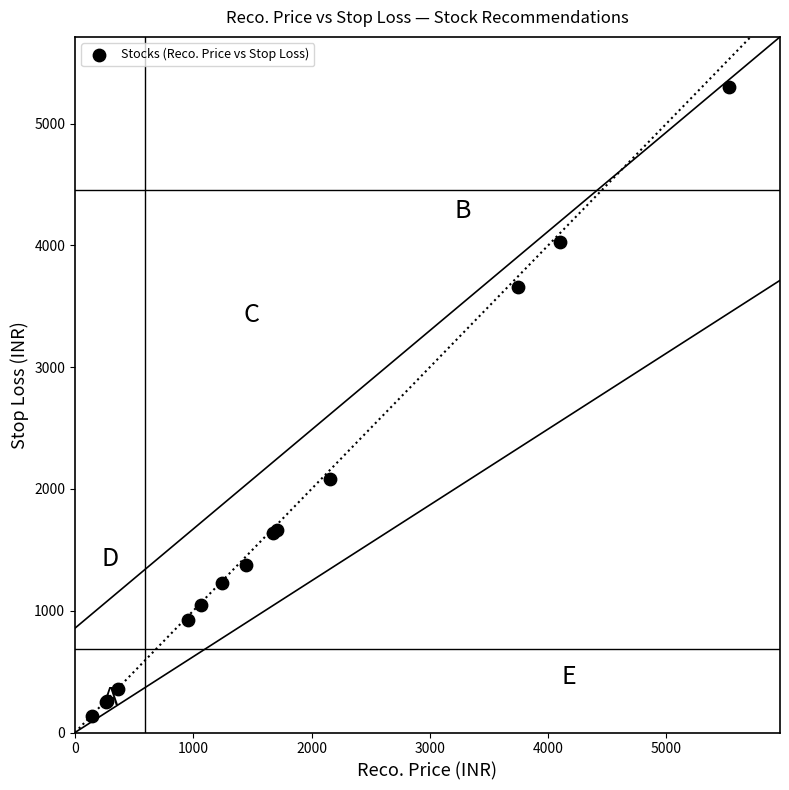

What Y value in the scatter plot is closest to 2719?

2080.0